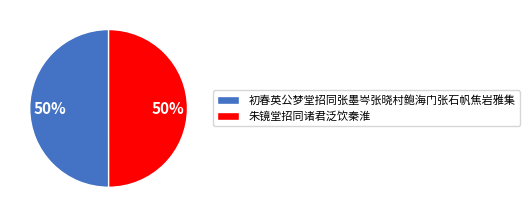

Is it true that 初春英公梦堂招同张墨岑张晓村鲍海门张石帆焦岩雅集 is 50% of the pie?

True